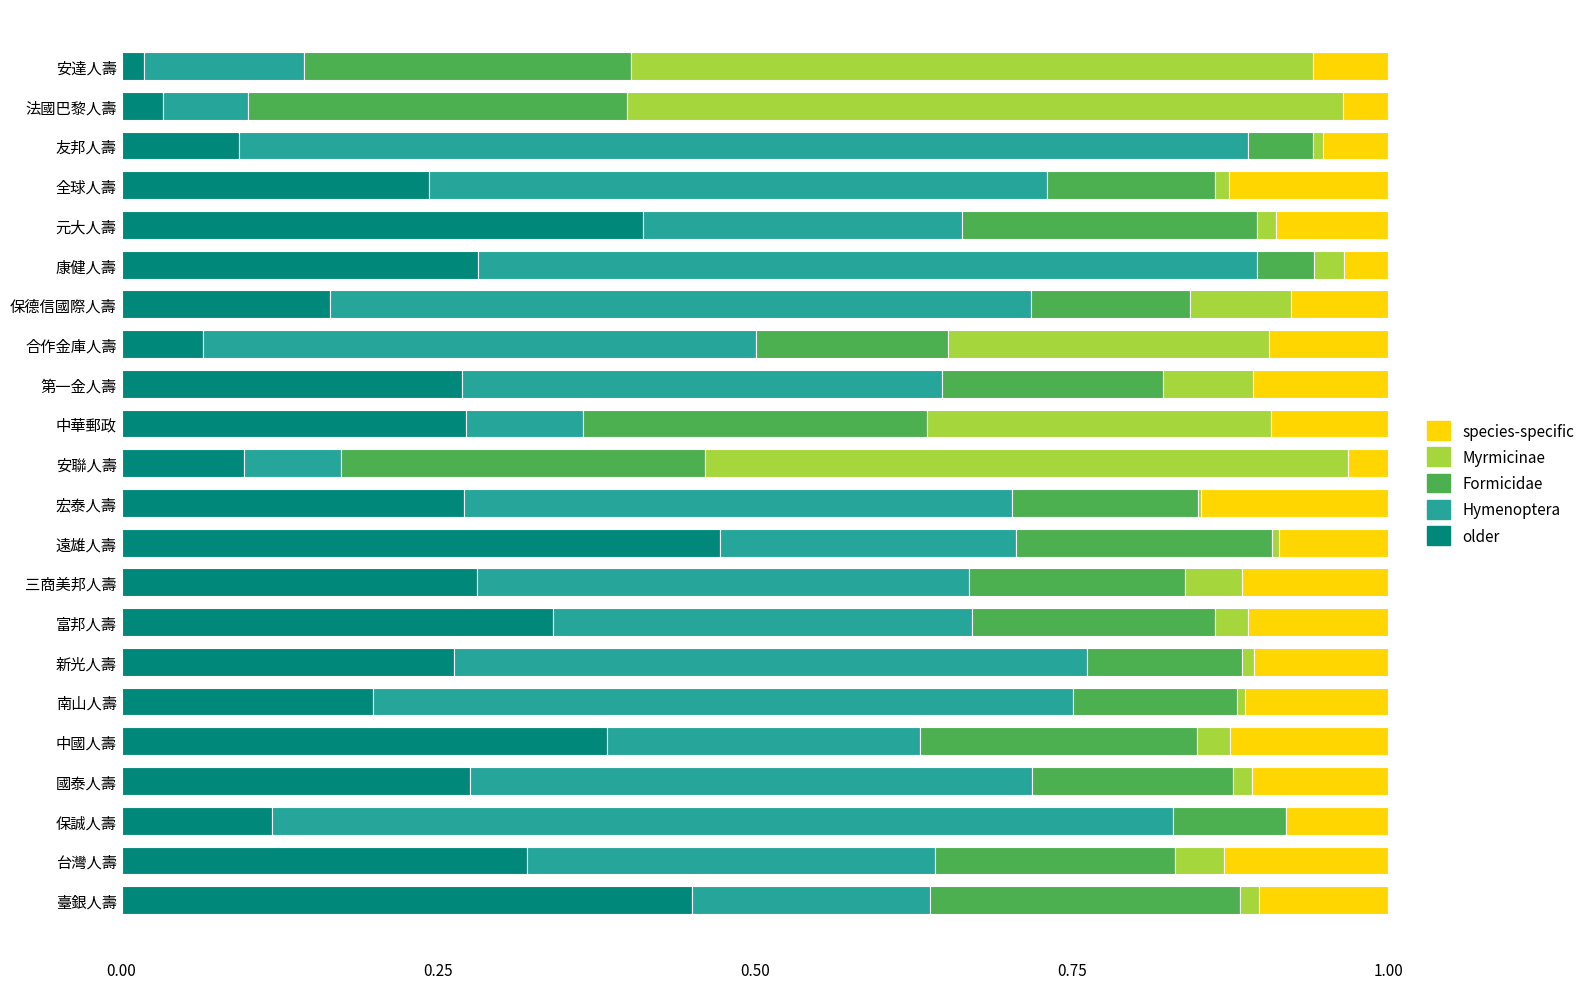

What is the total value across all series at 中國人壽?

1.0